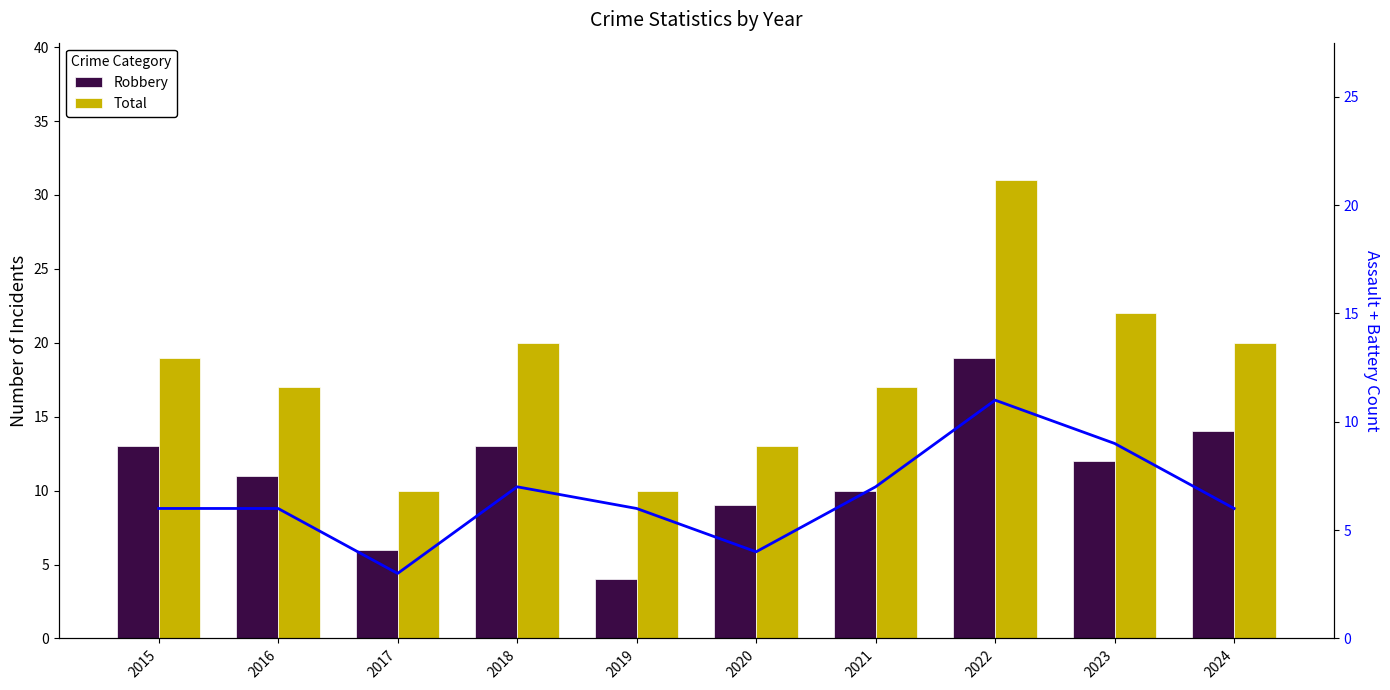

What is the total value across all series at 2020?

26